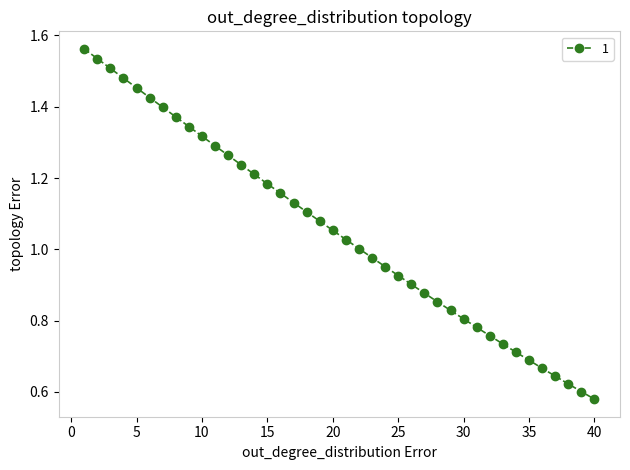

True or false: there are more than 2 points higher than both neighbors.

False